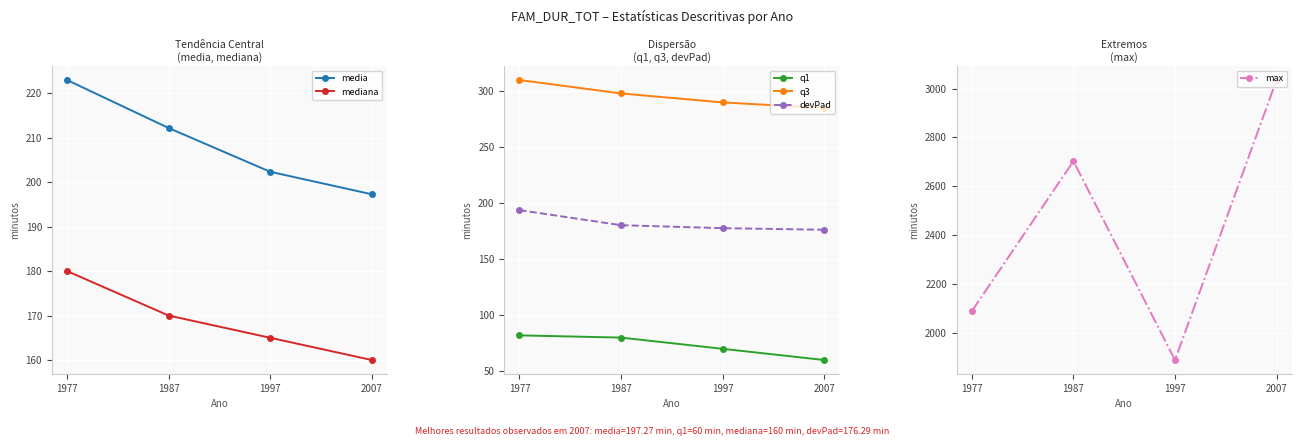

Which category has the lowest value in the mediana series?

2007